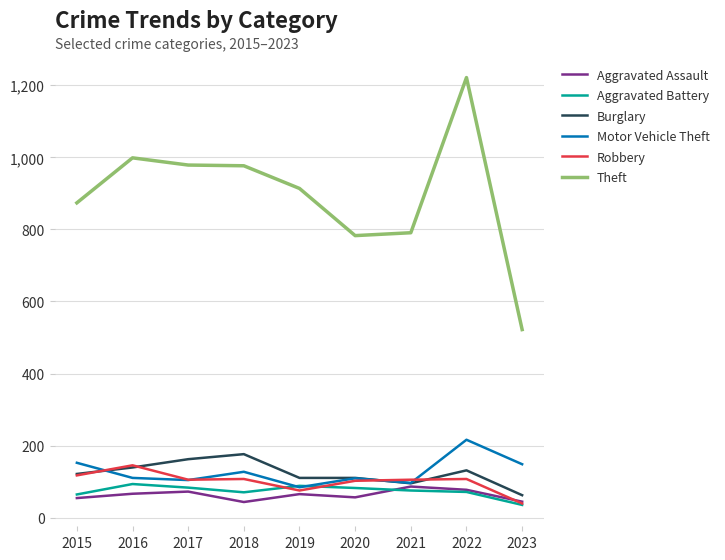

True or false: Robbery and Aggravated Battery intersect in this chart.

True